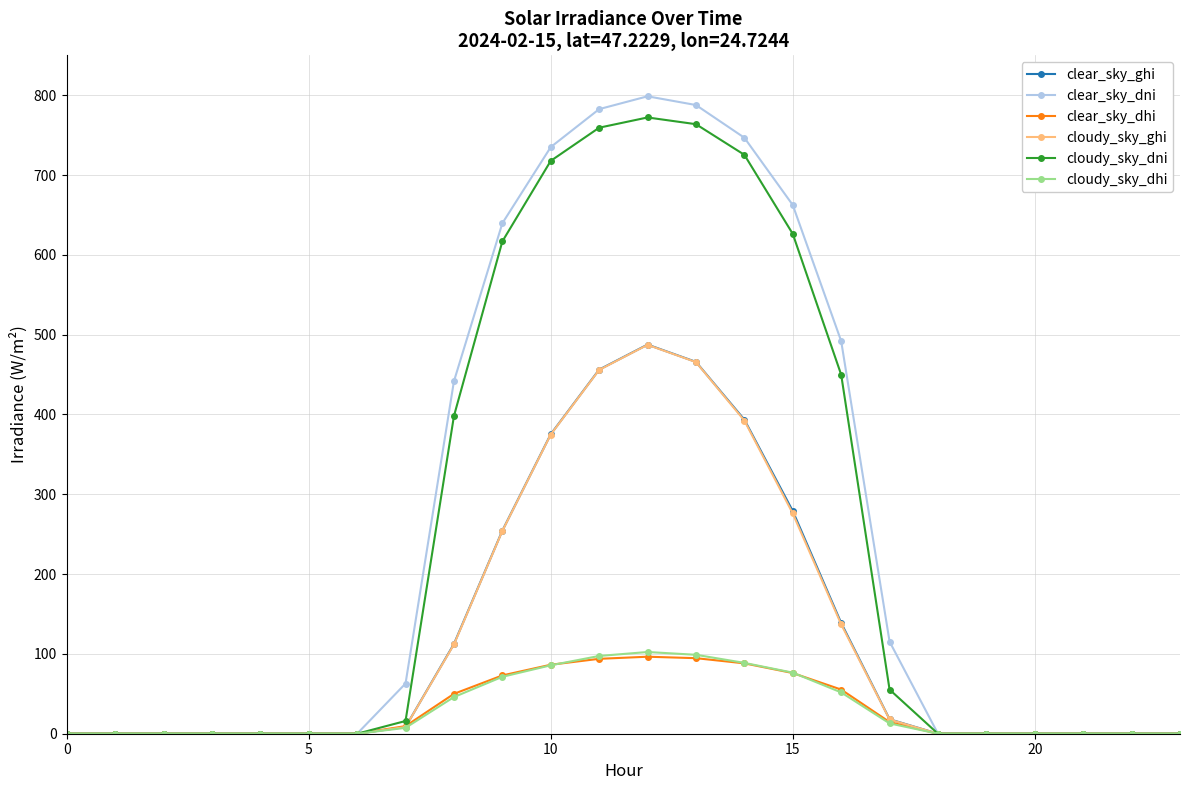

At how many categories does at least one series exceed 547?

7